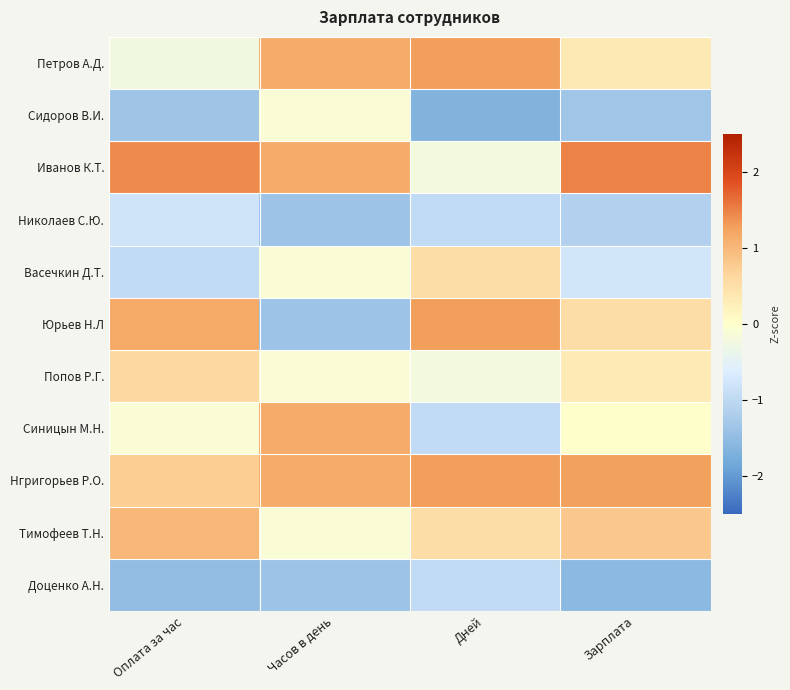

Count the number of categories in the chart.

4